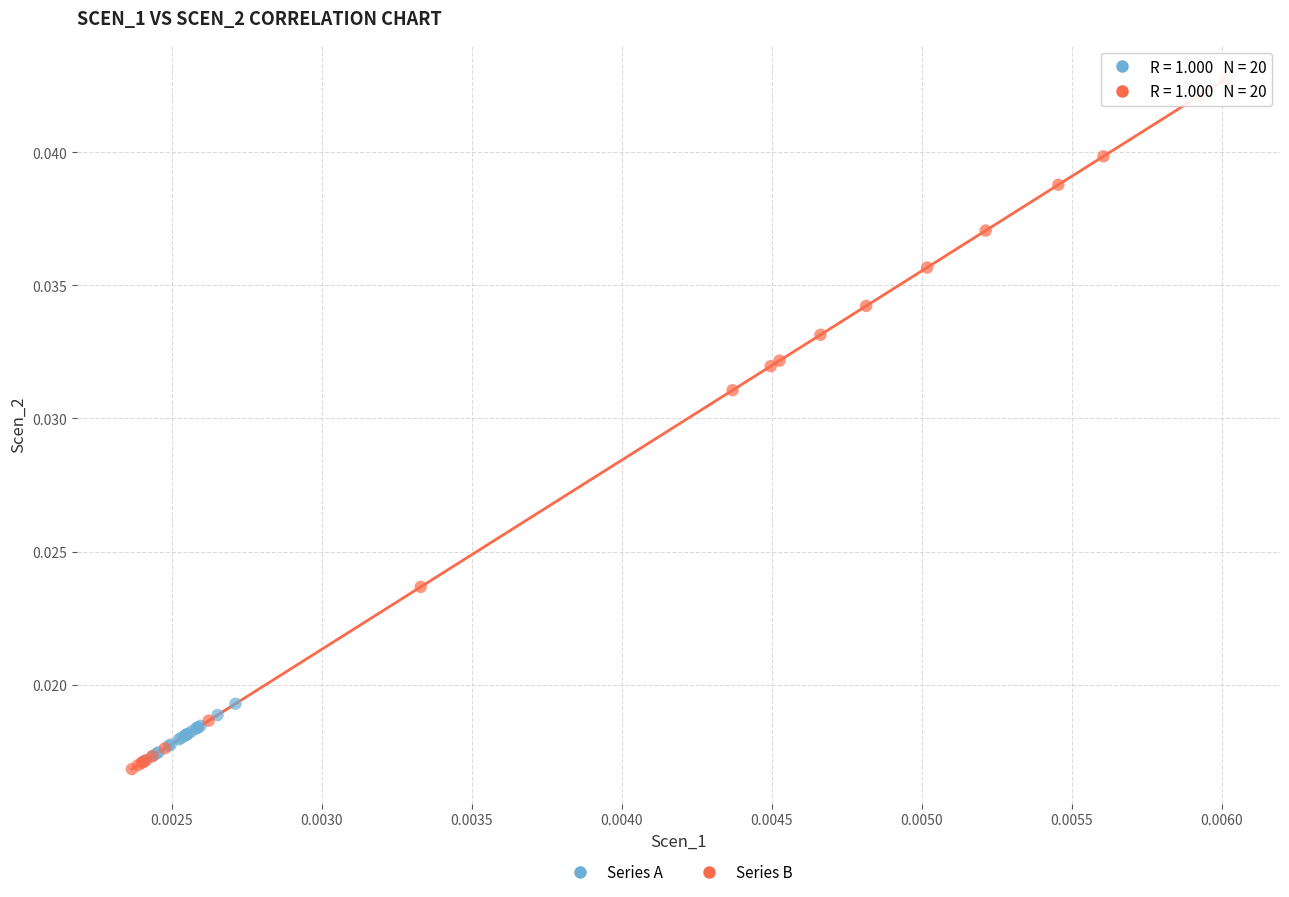

Which series reaches the minimum Y coordinate?

Series B